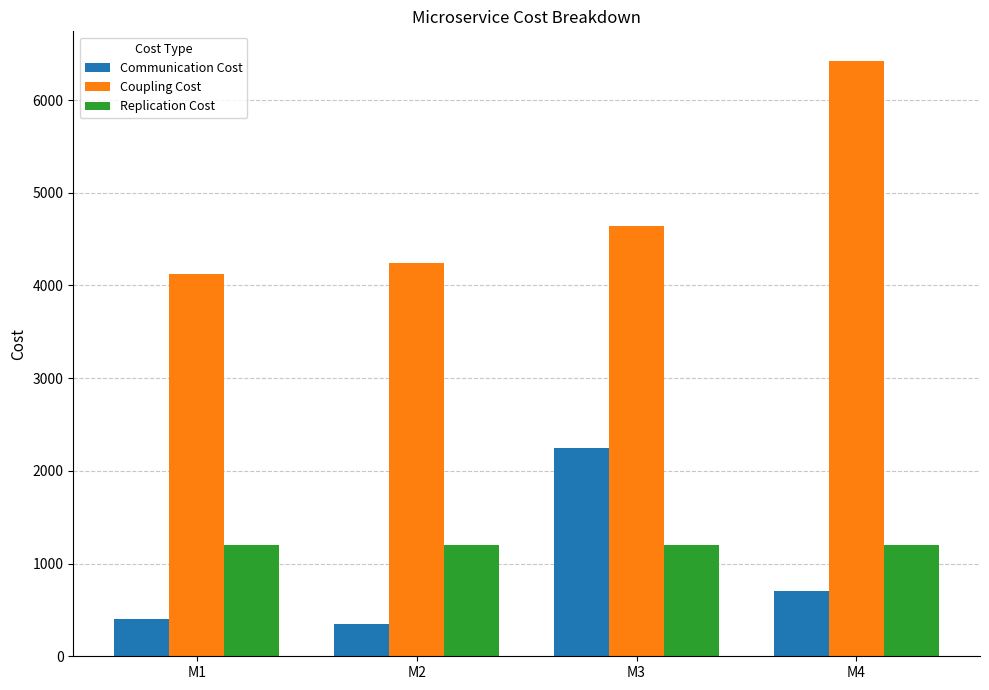

Reading left to right, extract all data points from this chart.

Communication Cost: 400	350	2250	700
Coupling Cost: 4120	4240	4640	6420
Replication Cost: 1200	1200	1200	1200